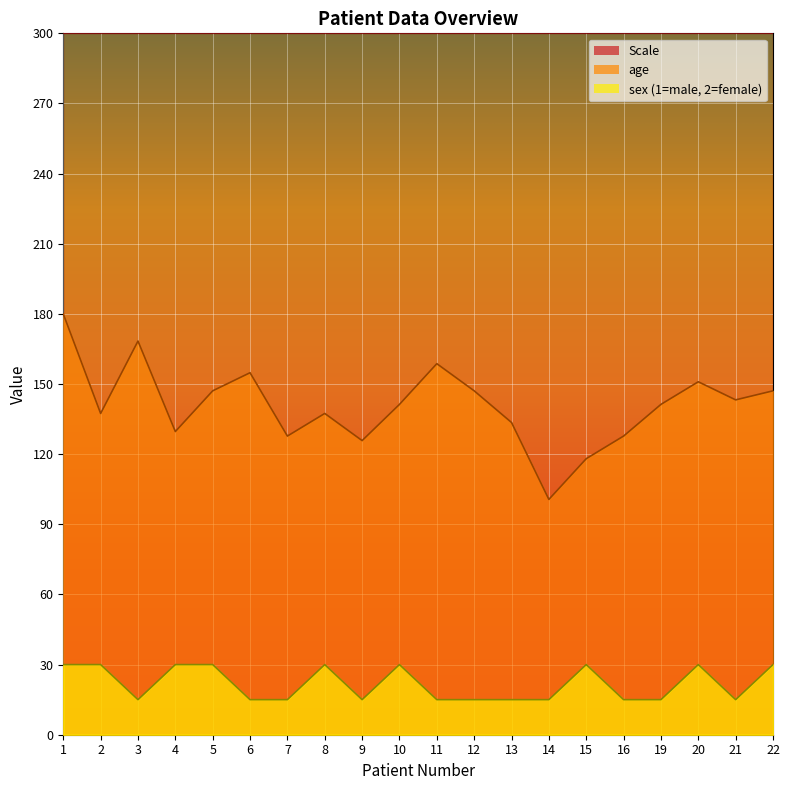

The sex series shows 25.9 at 13. True or false?

False